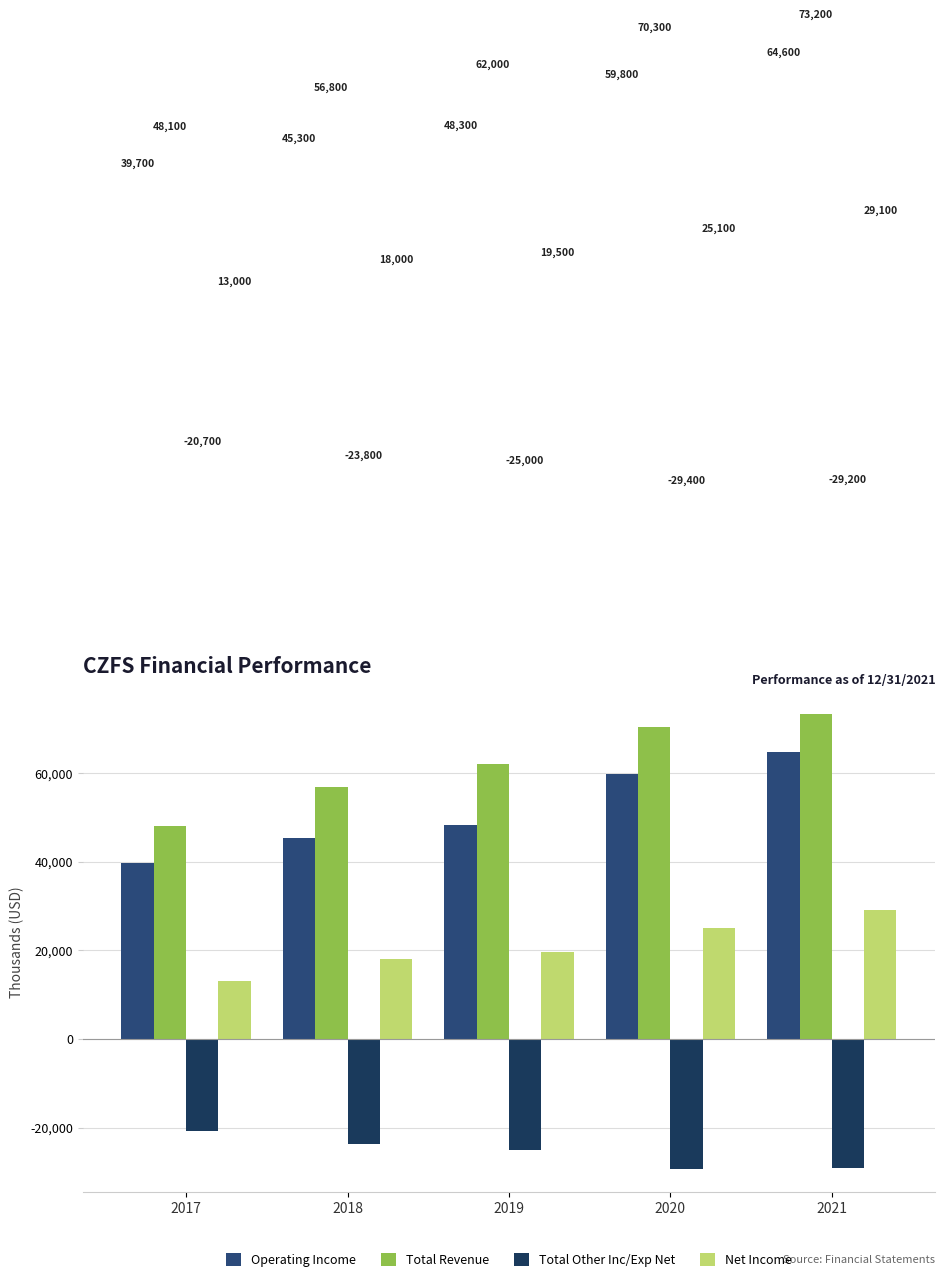

At which label does Total Other Inc/Exp Net first exceed -25000?

2017